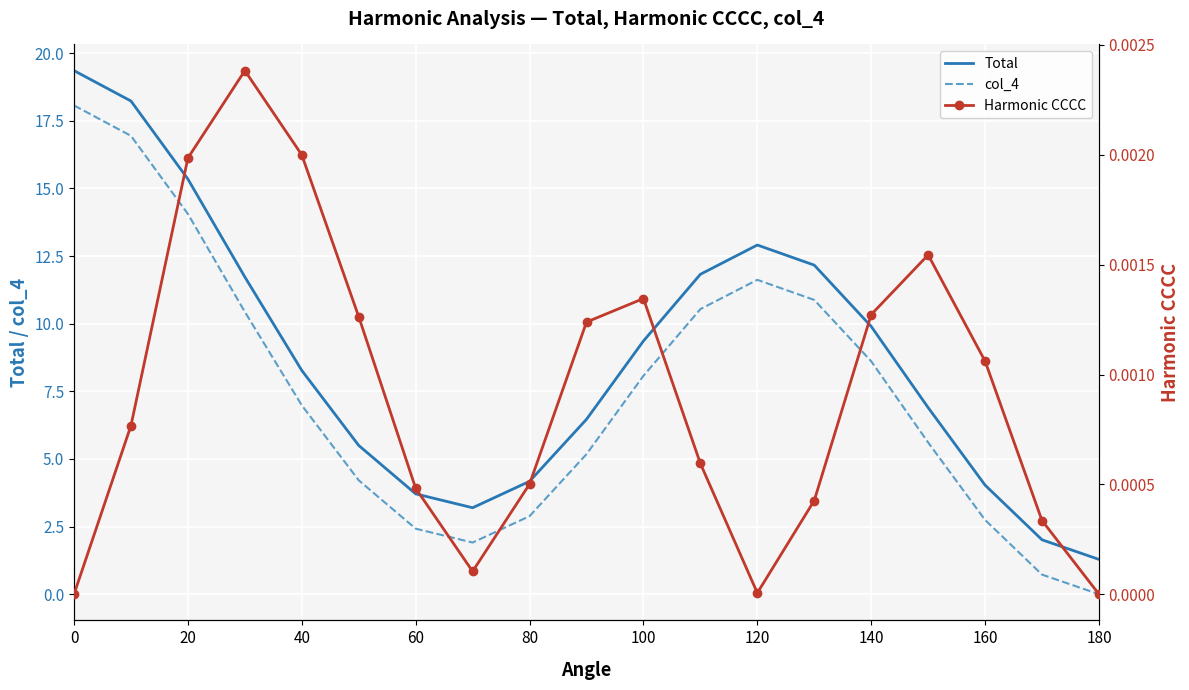

True or false: Total and col_4 intersect in this chart.

False